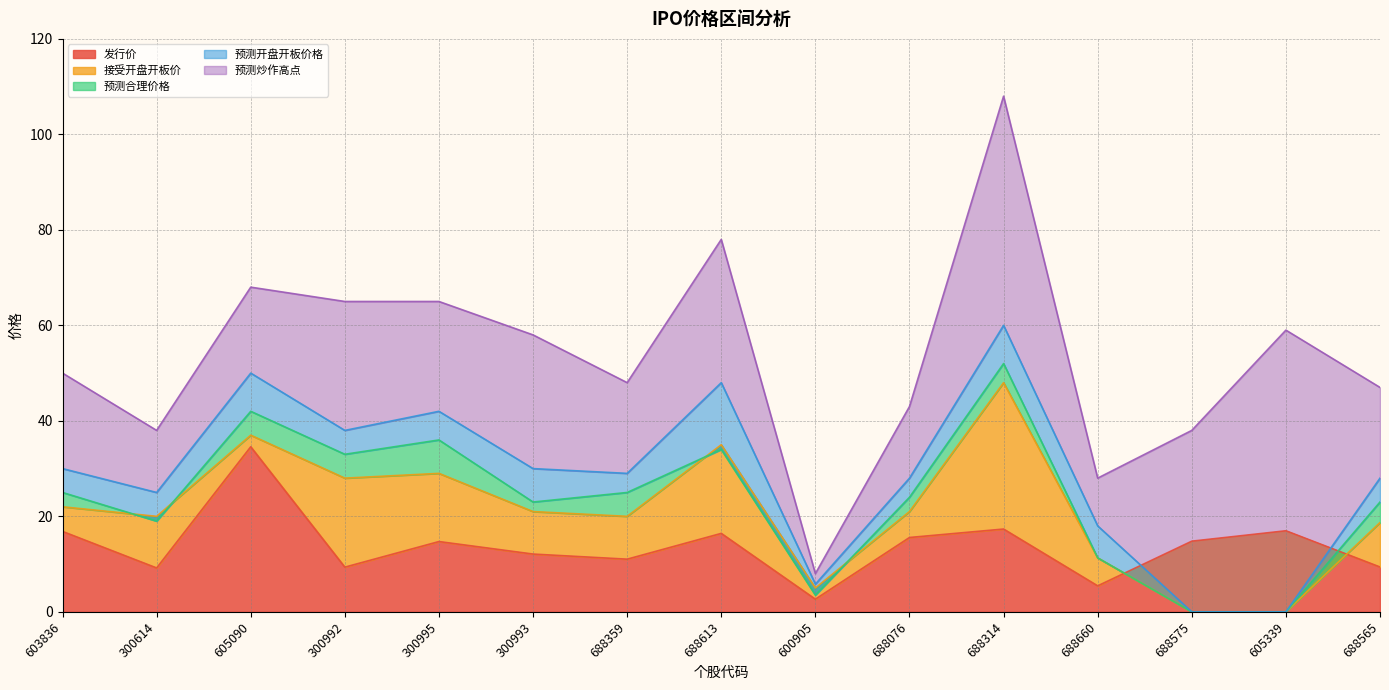

Which series has the largest total across all categories?

预测炒作高点